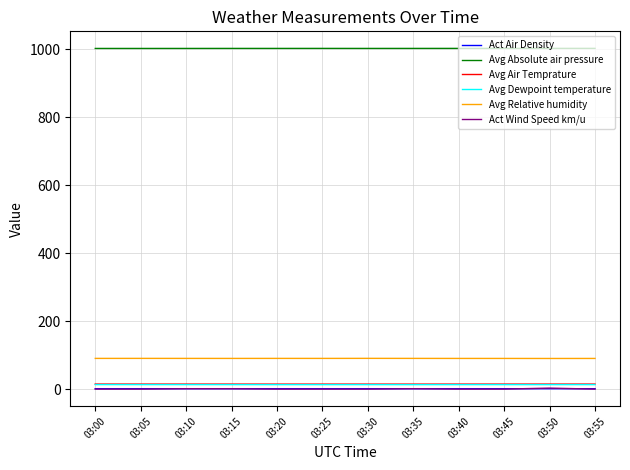

What is the lowest value of the Avg Relative humidity series?

90.2